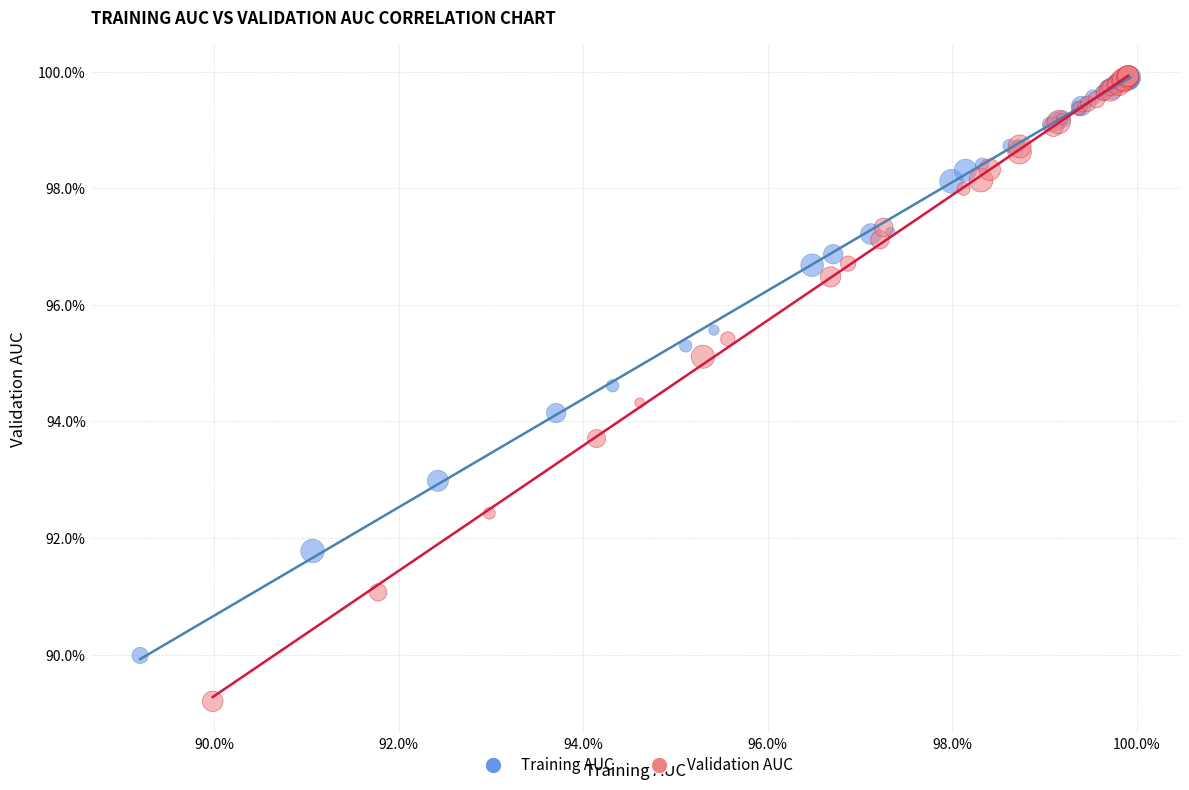

Which series contains the lowest Y value?

Validation AUC